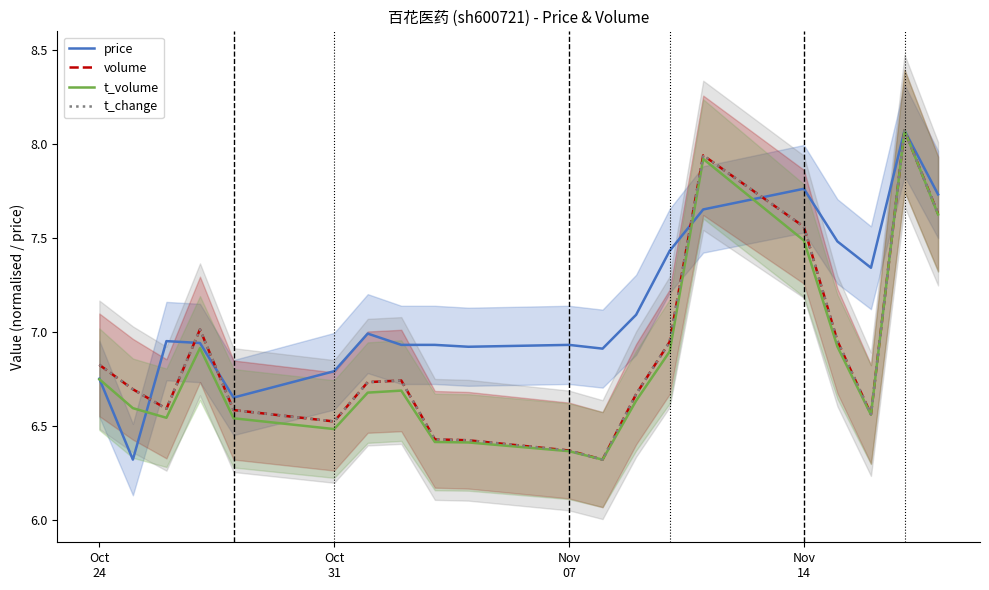

How many lines are shown in the chart?

4